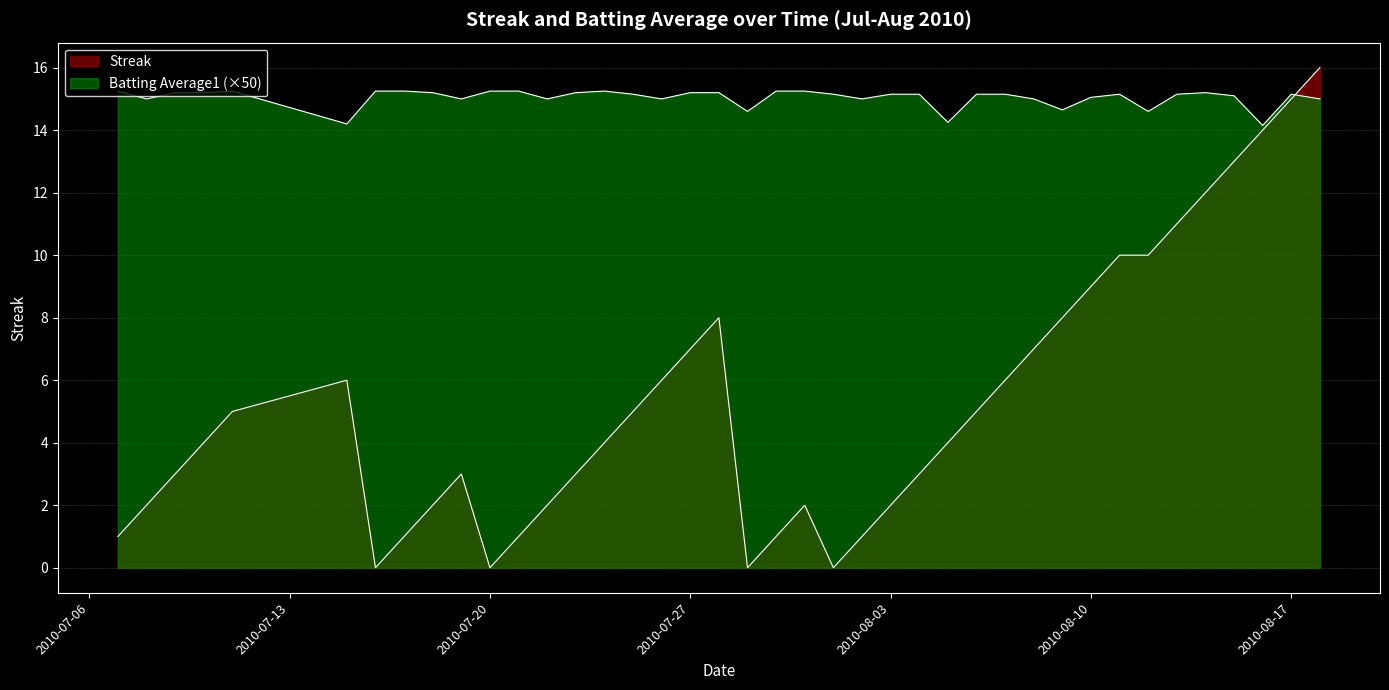

Which series ends up on top after the final intersection of Streak and Batting Average1?

Streak